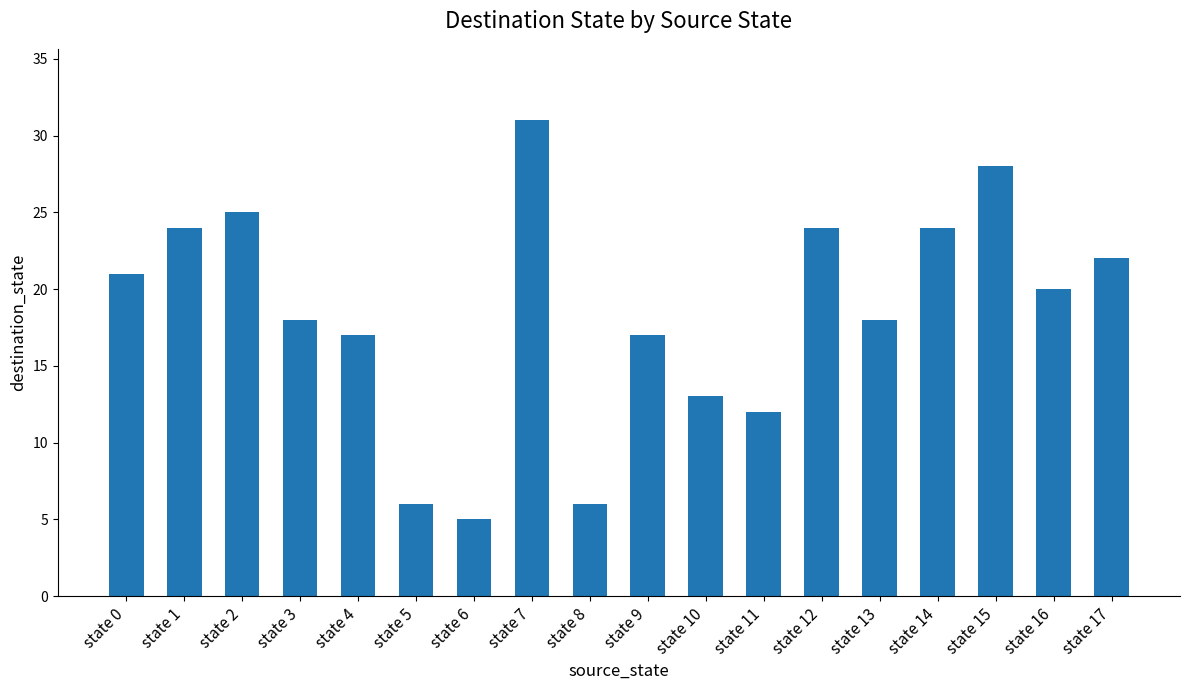

Does the chart contain any negative values?

No